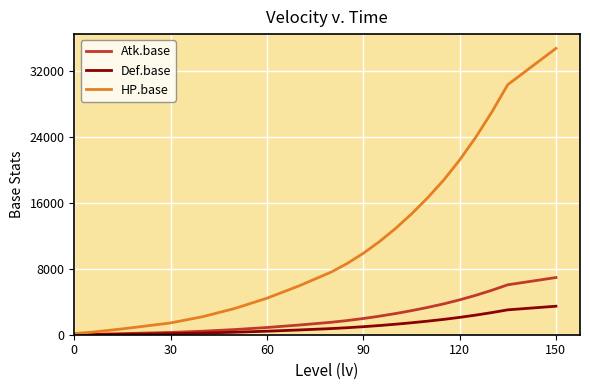

Which series has the largest total across all categories?

HP.base